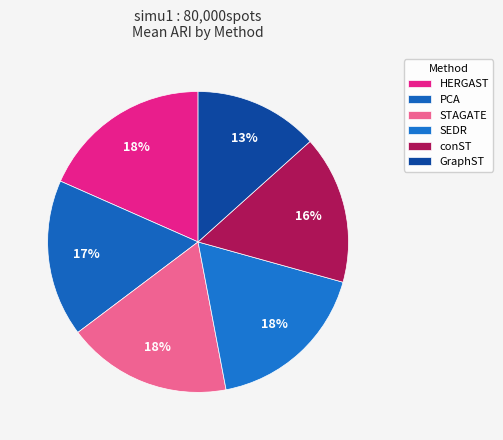

What portion of the pie excludes STAGATE?

82.3%